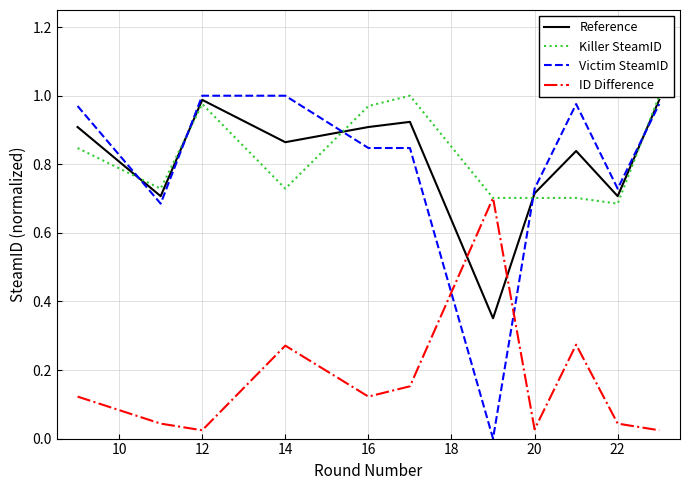

In ID Difference, how many points are higher than both neighbors (excluding endpoints)?

3